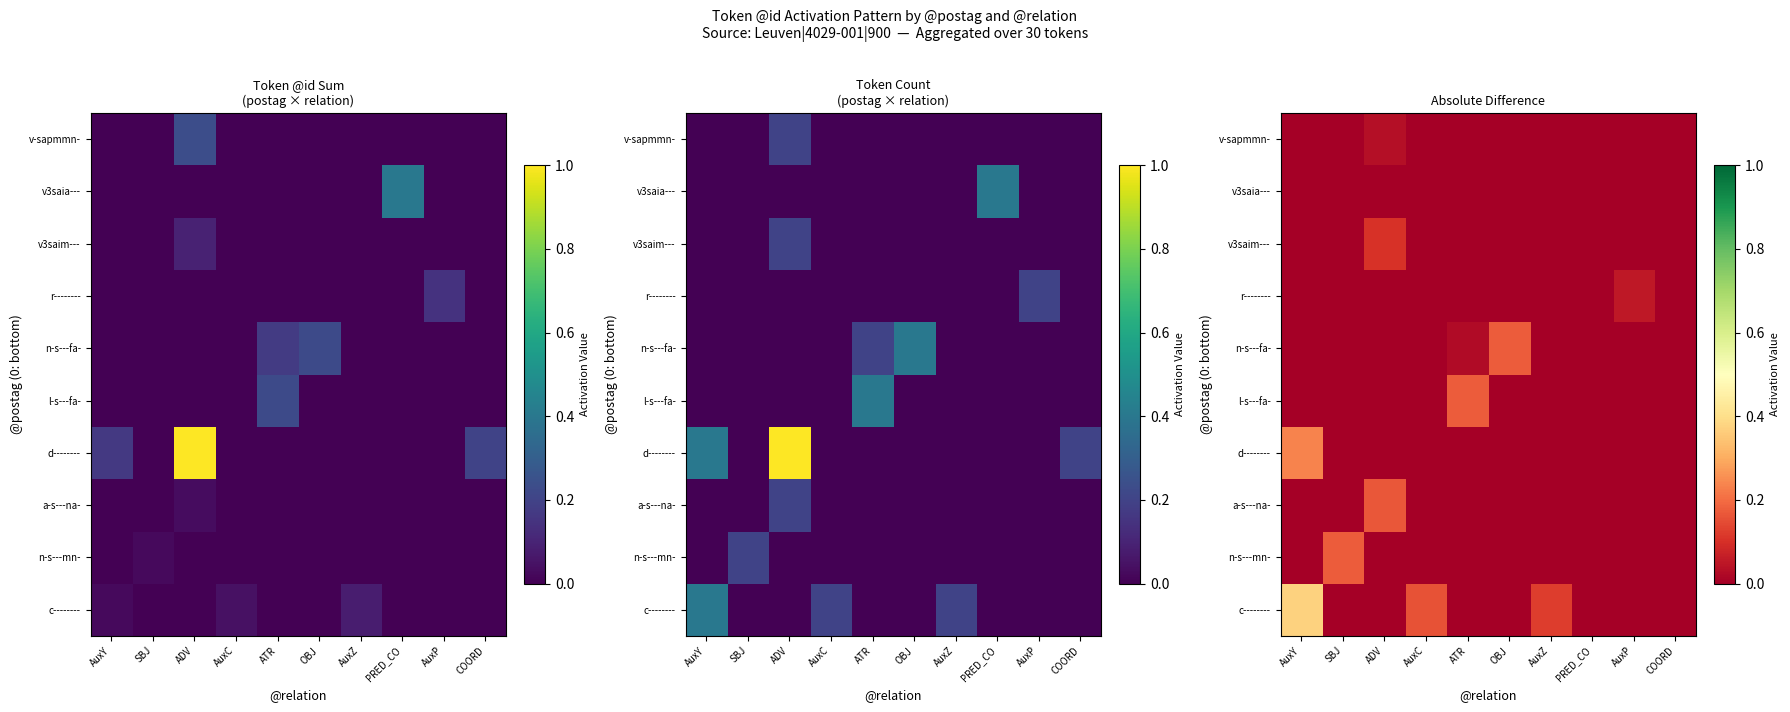

How many values in the n-s---fa- series exceed 0?

2